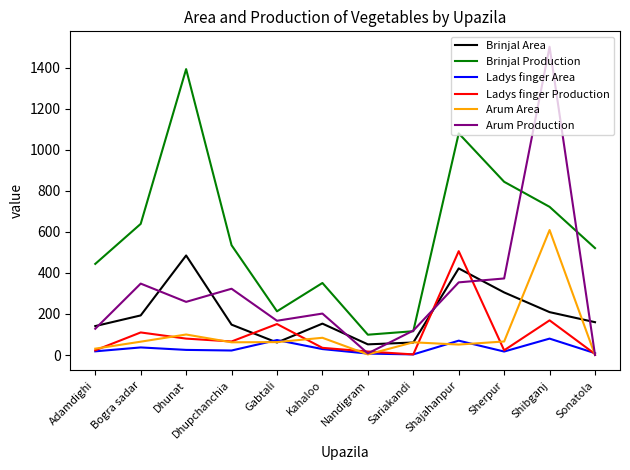

At how many categories does at least one series exceed 870?

3